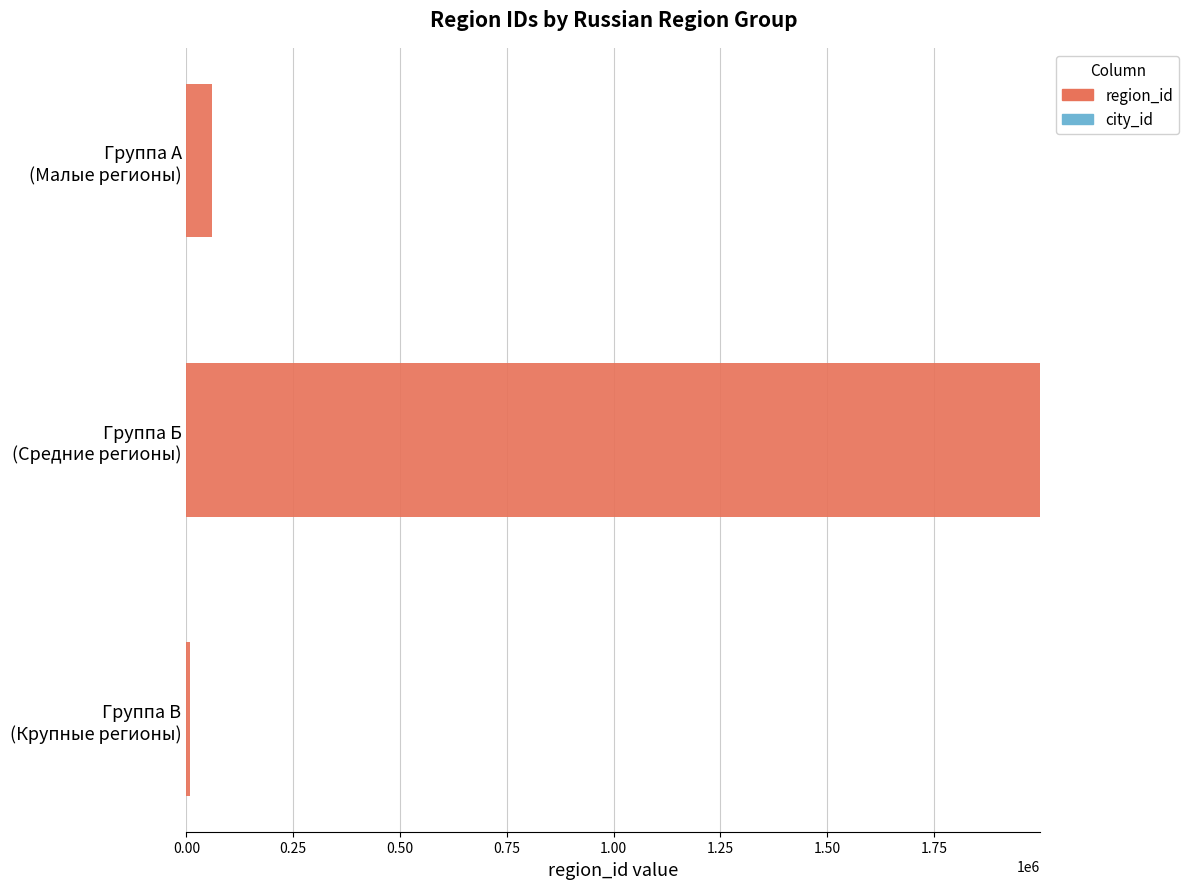

What is the difference between the maximum and minimum values?

1989295